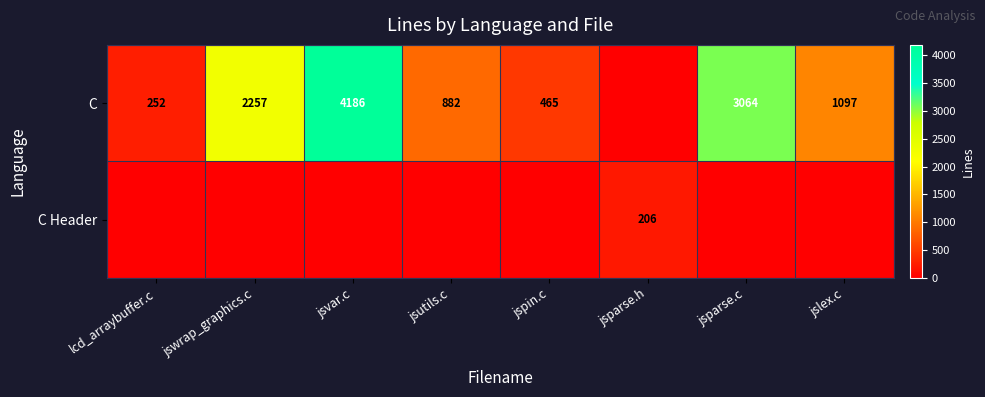

The C series shows 252 at lcd_arraybuffer.c. True or false?

True